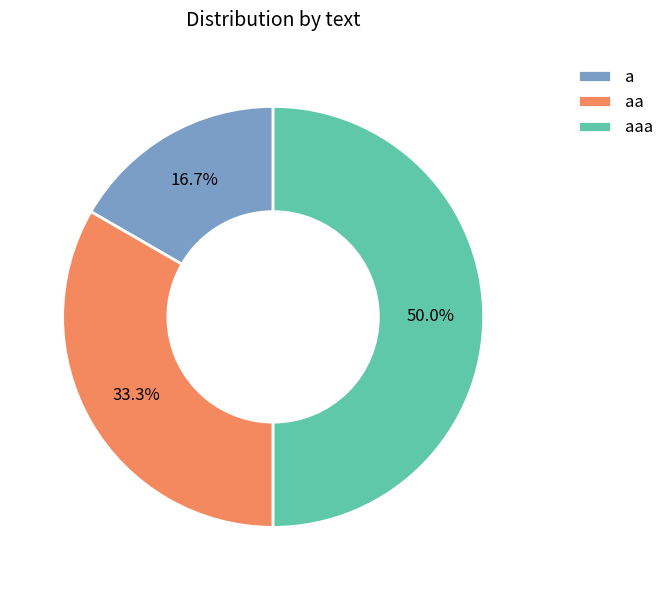

Count the number of slices in the pie.

3